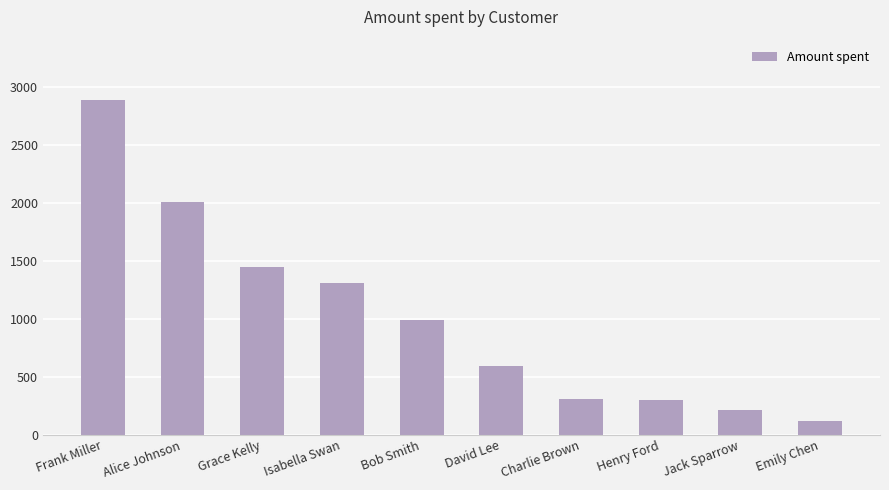

Reading left to right, transcribe all the data shown in this chart.

Frank Miller=2891	Alice Johnson=2009	Grace Kelly=1450	Isabella Swan=1308	Bob Smith=989	David Lee=598	Charlie Brown=312	Henry Ford=298	Jack Sparrow=218	Emily Chen=117